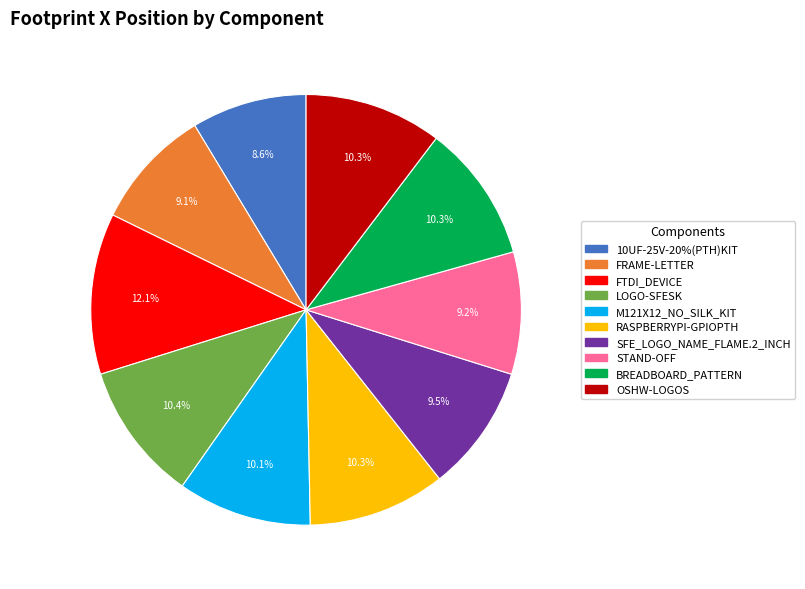

Do OSHW-LOGOS and FRAME-LETTER together represent more than half of the pie?

No